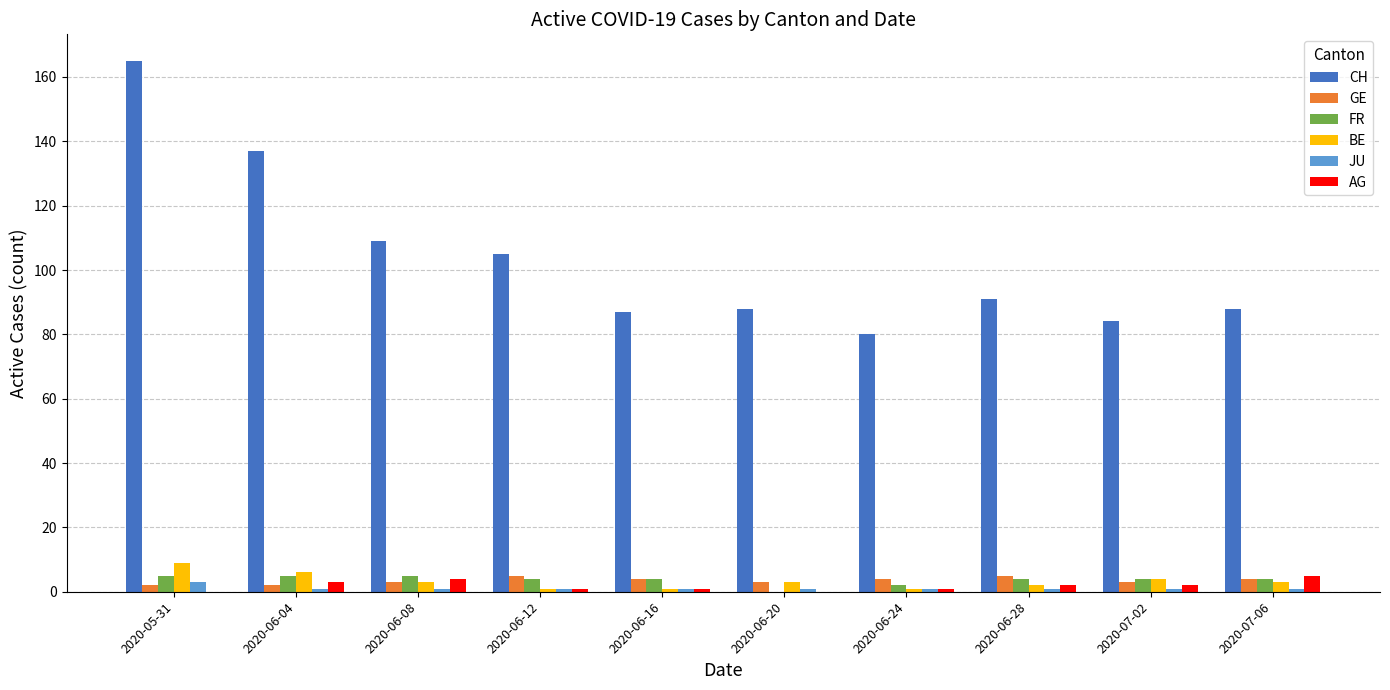

The GE series shows 2 at 2020-05-31. True or false?

True